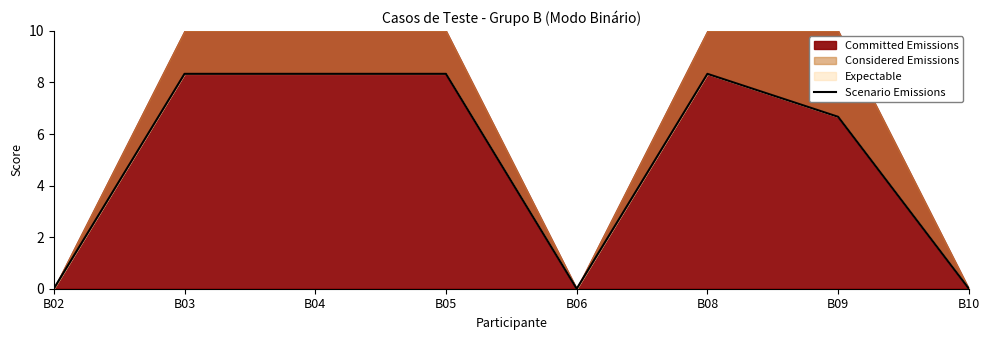

What is the change in value from B04 to B10?

-8.3